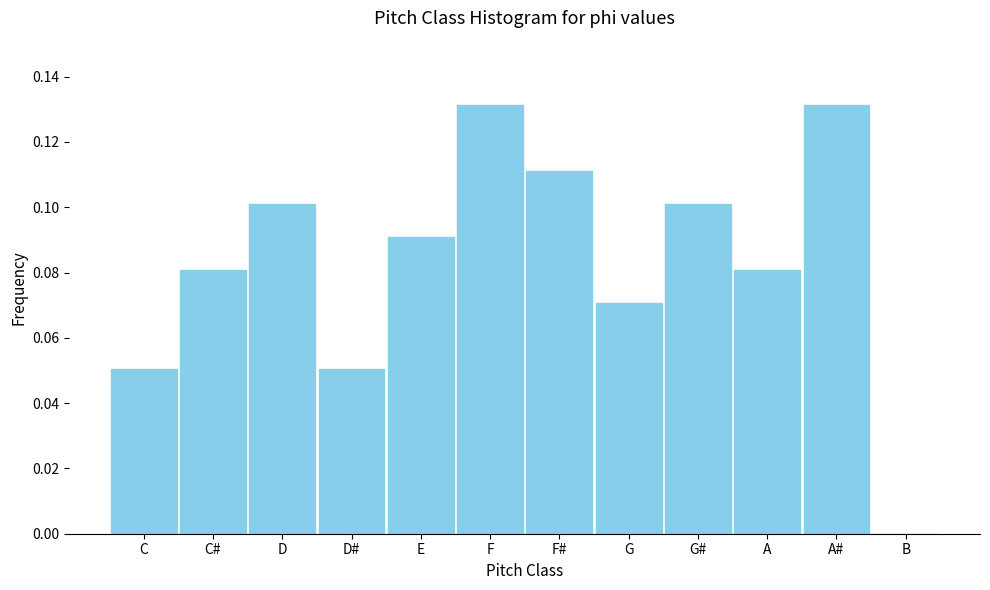

Between F and A, which is larger?

F